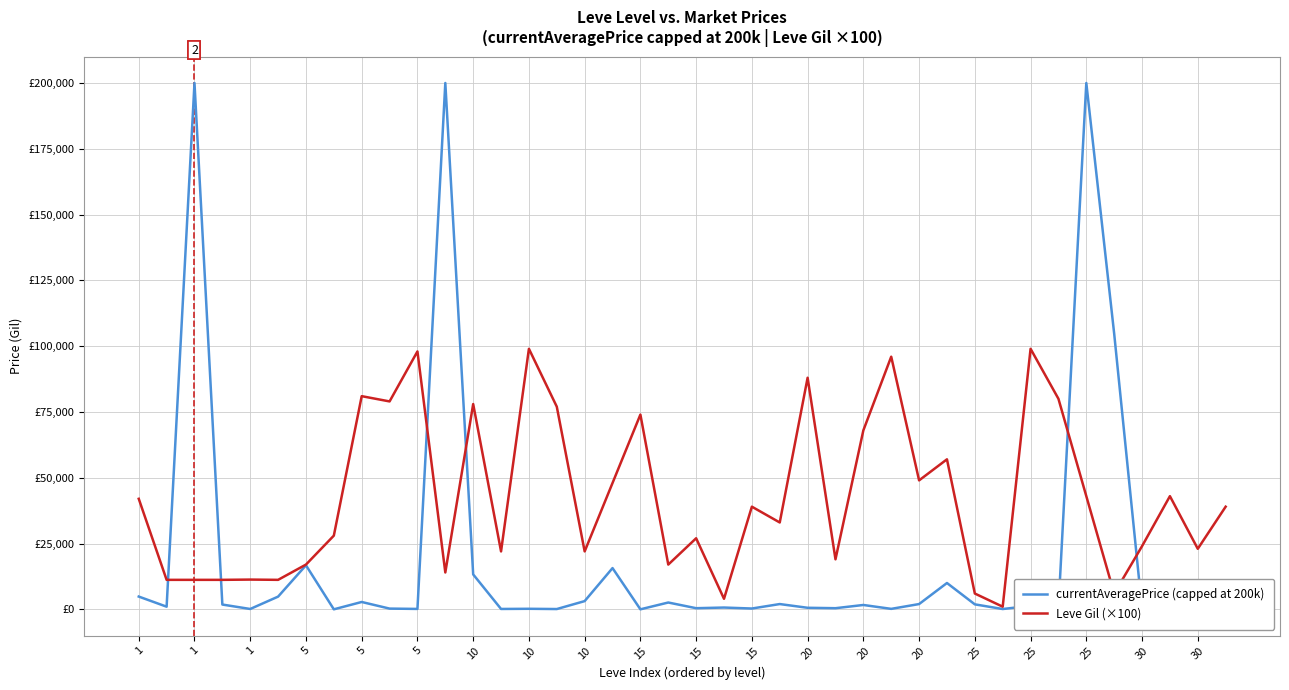

Which series ends up on top after the final intersection of currentAveragePrice (capped at 200k) and Leve Gil (×100)?

Leve Gil (×100)